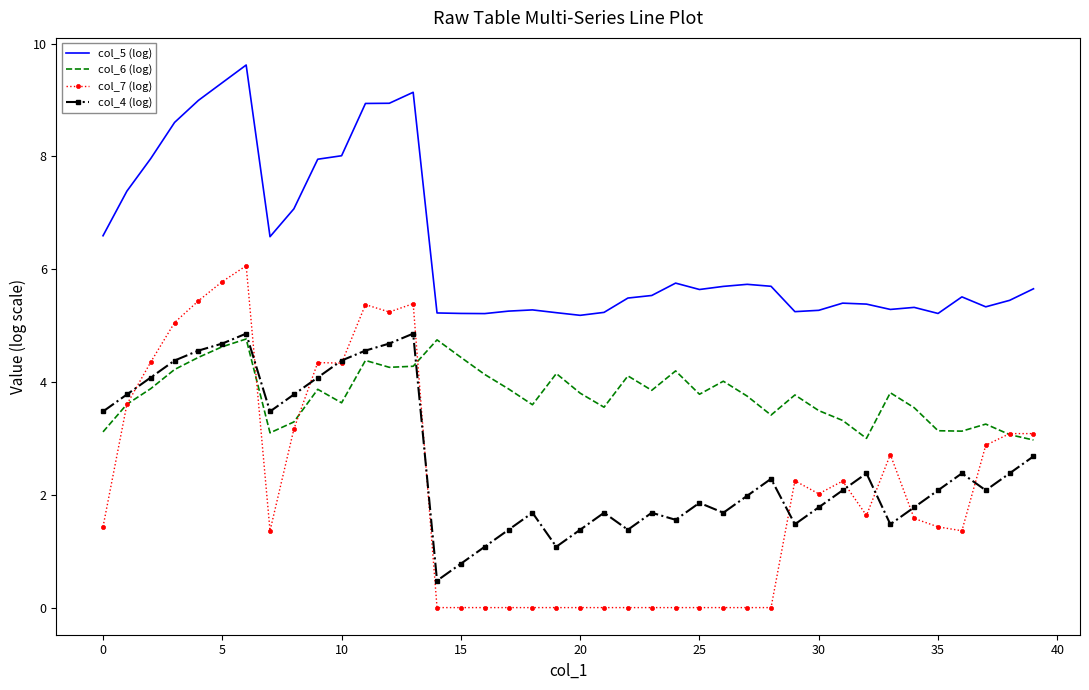

Which series has the largest total across all categories?

col_5 (log)